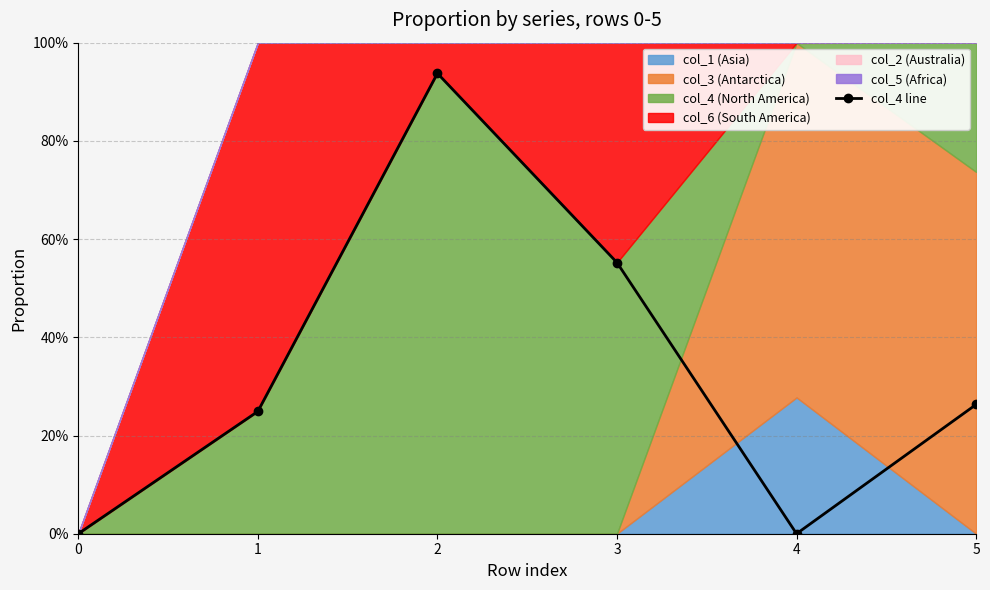

What is the average value?

0.3